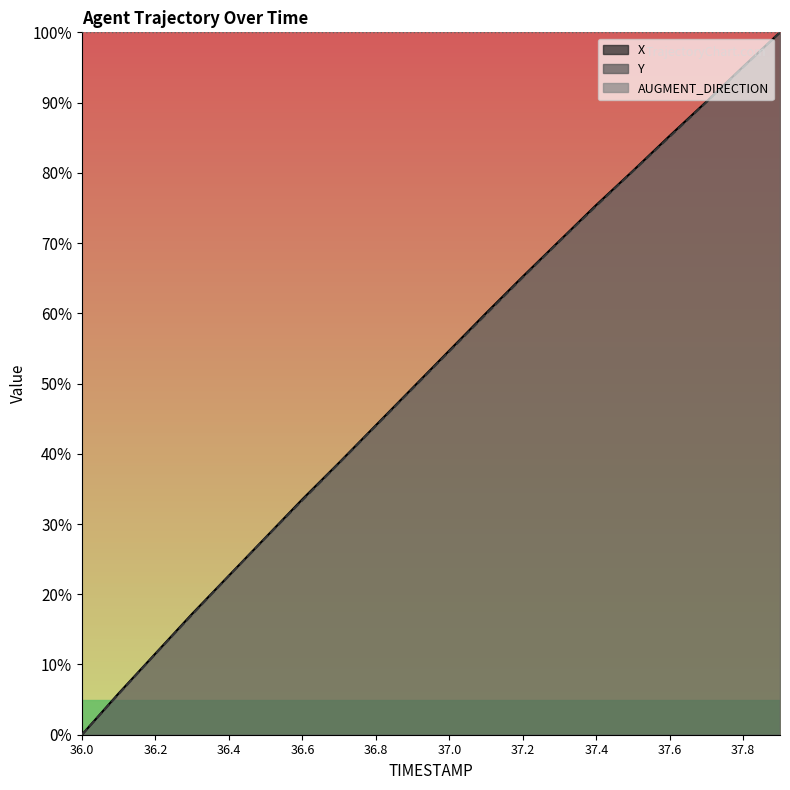

Which series has the largest total across all categories?

X